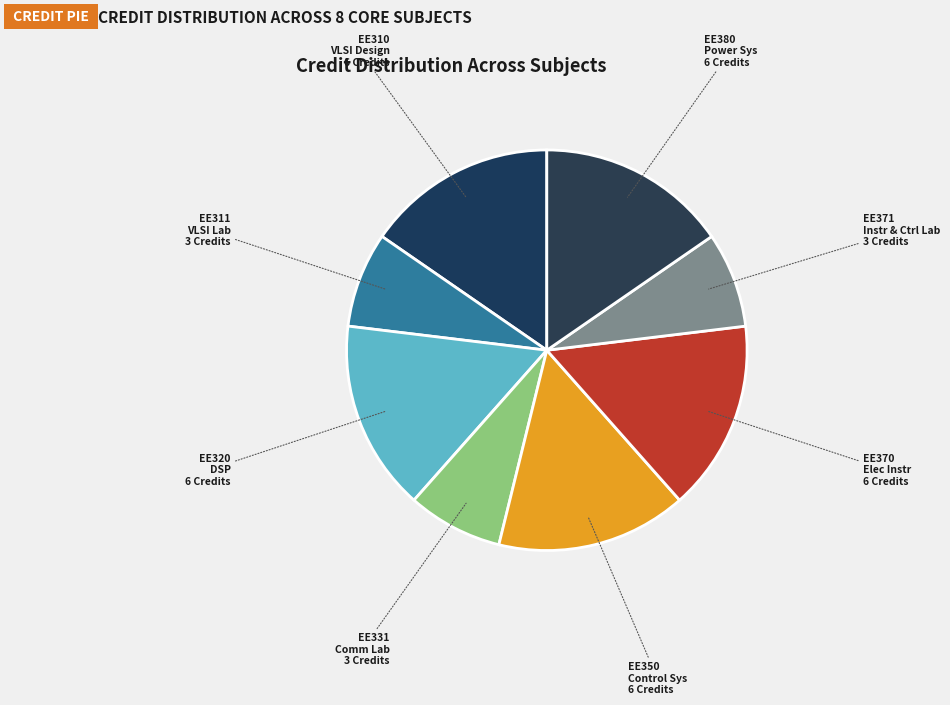

Does EE331 Comm Lab account for over 50% of the chart?

No